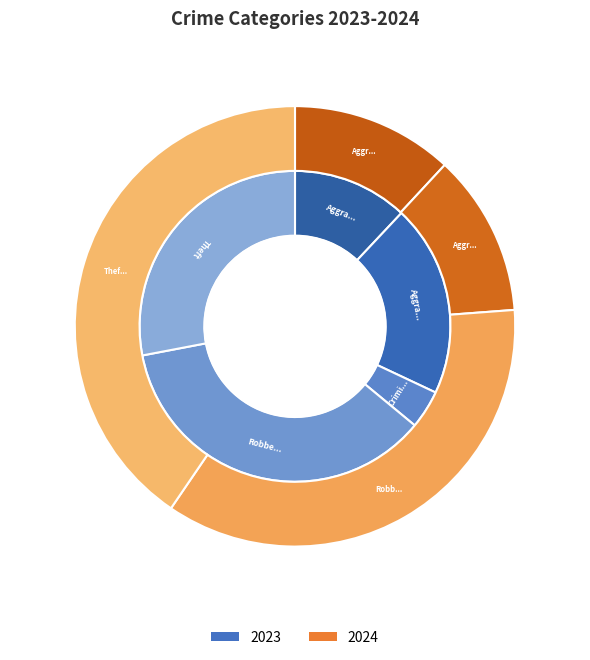

To the nearest percent, what is the difference between the largest and smallest slice percentages?

36%